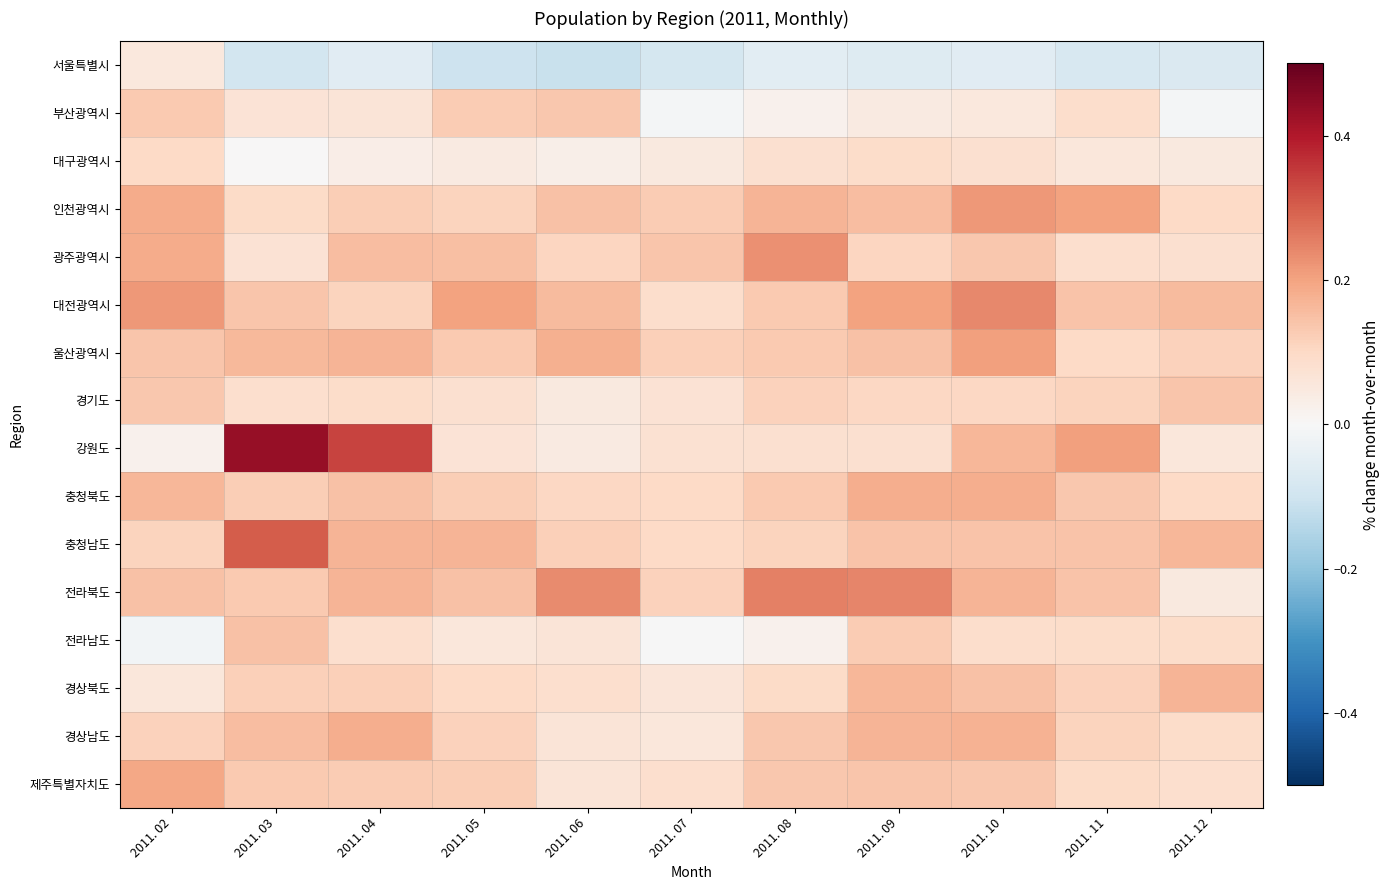

What is the maximum value shown in the chart?

0.4